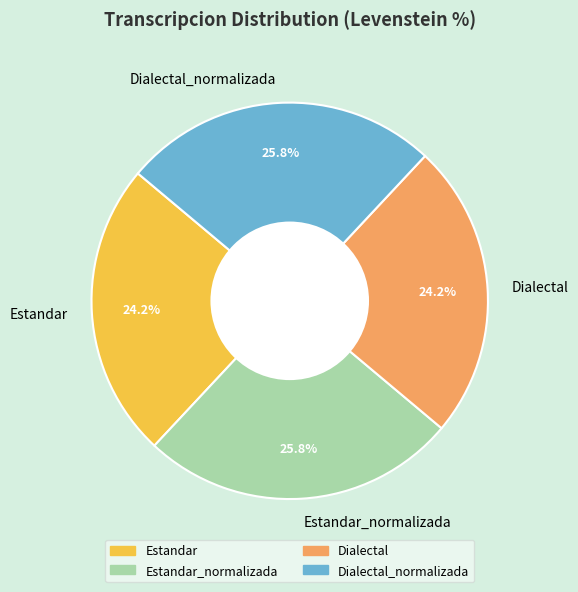

Is there a majority slice in this chart?

No